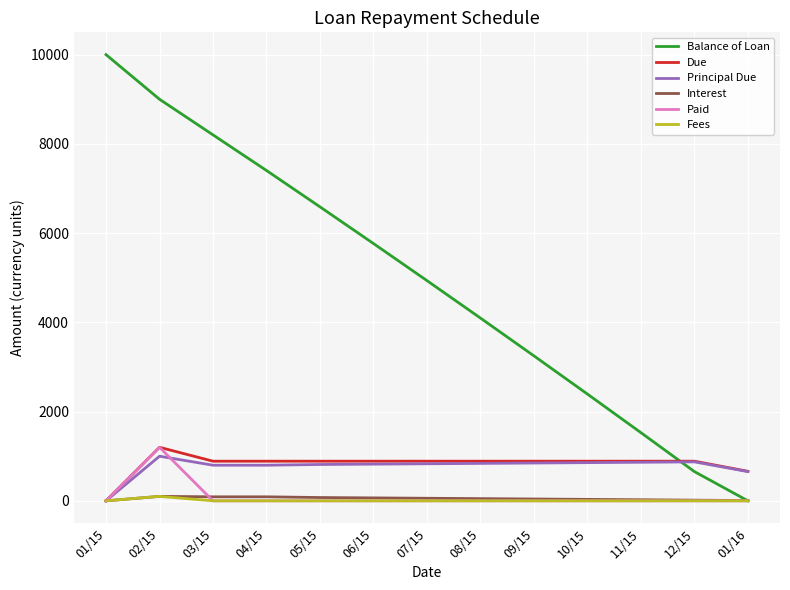

At which category does the chart reach its peak across all series?

01/15